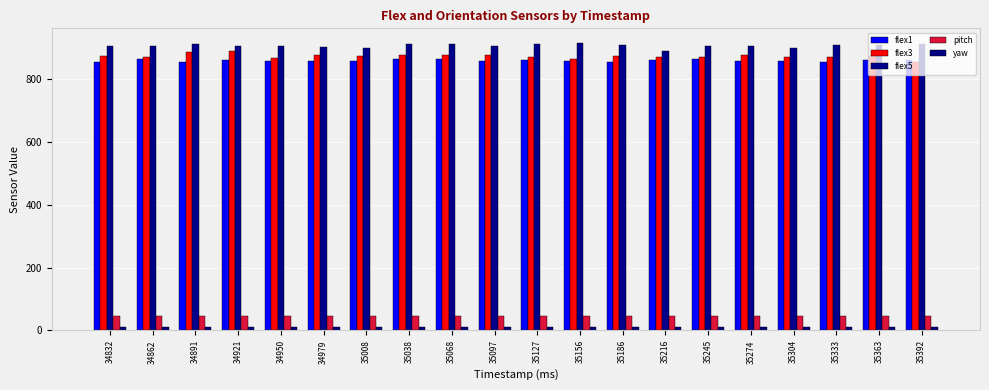

Does the chart contain any negative values?

No